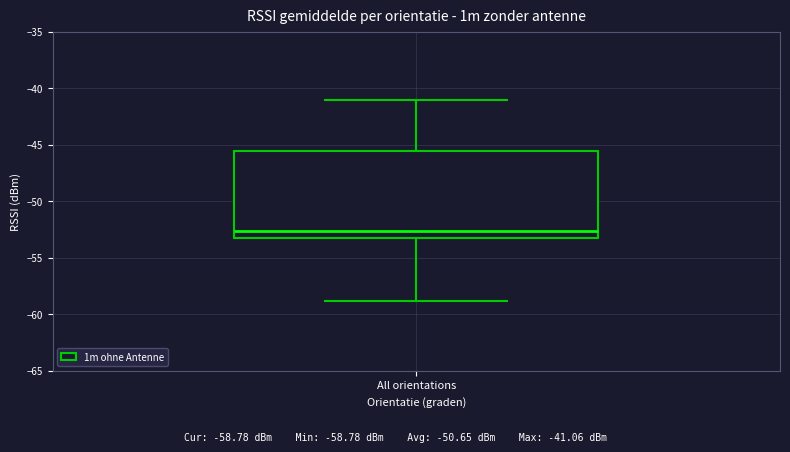

Transcribe this box plot: give where the median line is, the range the box spans, and where the two whiskers end, as read against the y-axis. The values are not printed on the chart, so give them approximately, as read against the axis.

median -52.5, box -53.5 to -45.5, whiskers -59.0 to -41.0